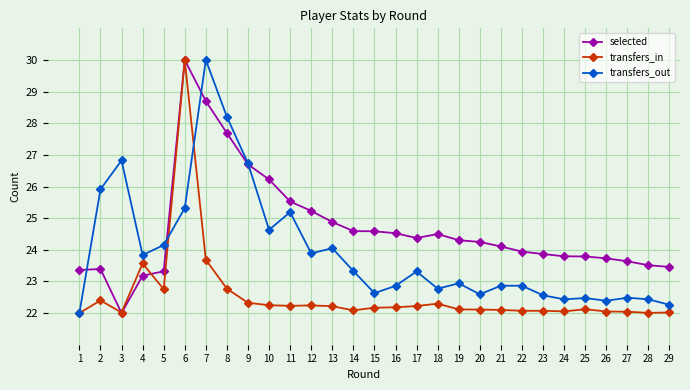

What is the maximum value for transfers_out?

30.0